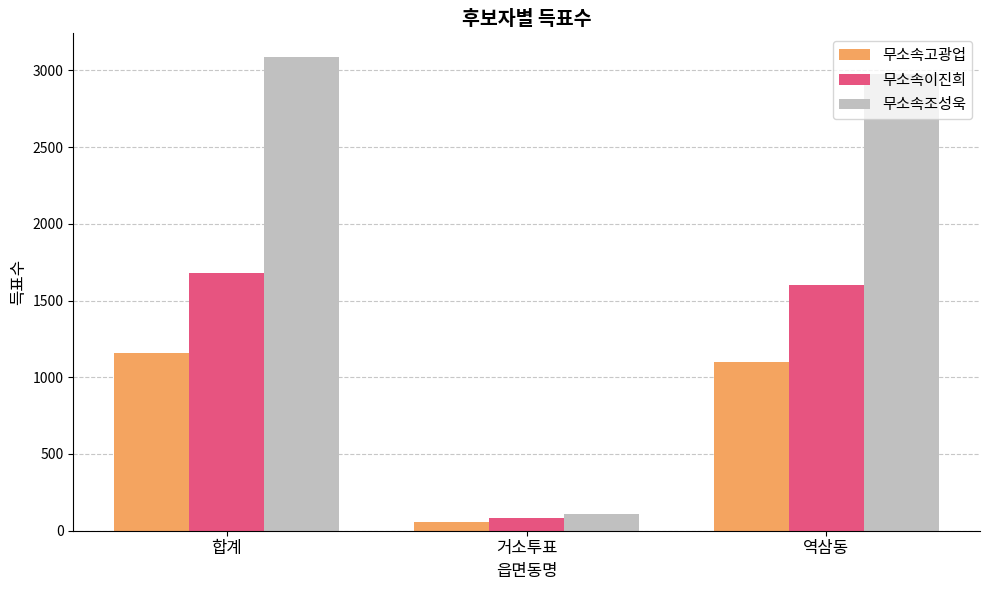

How many distinct data groups are displayed?

3